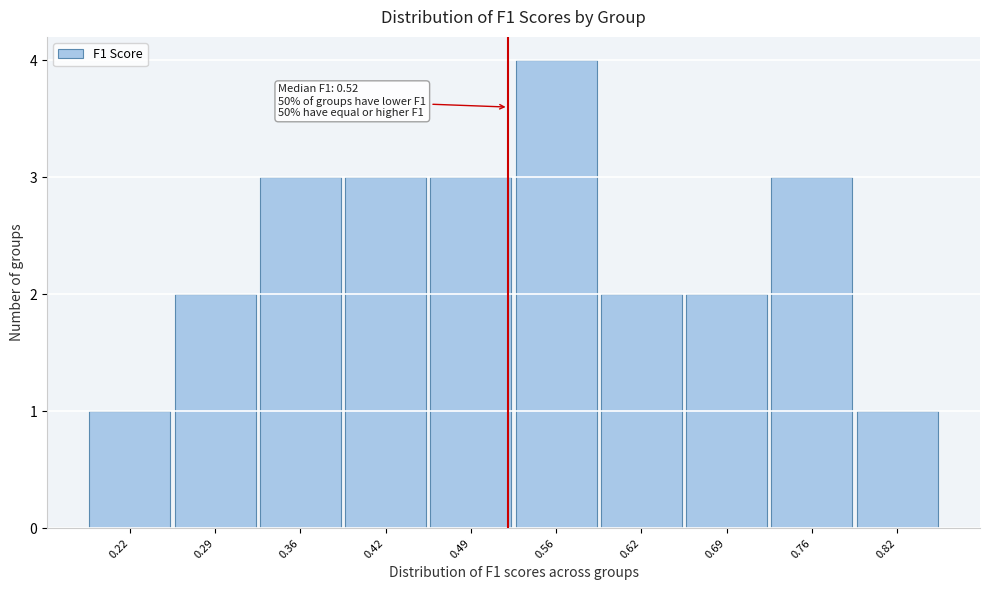

Over which range of the x-axis is the bar tallest?

0.52 to 0.59